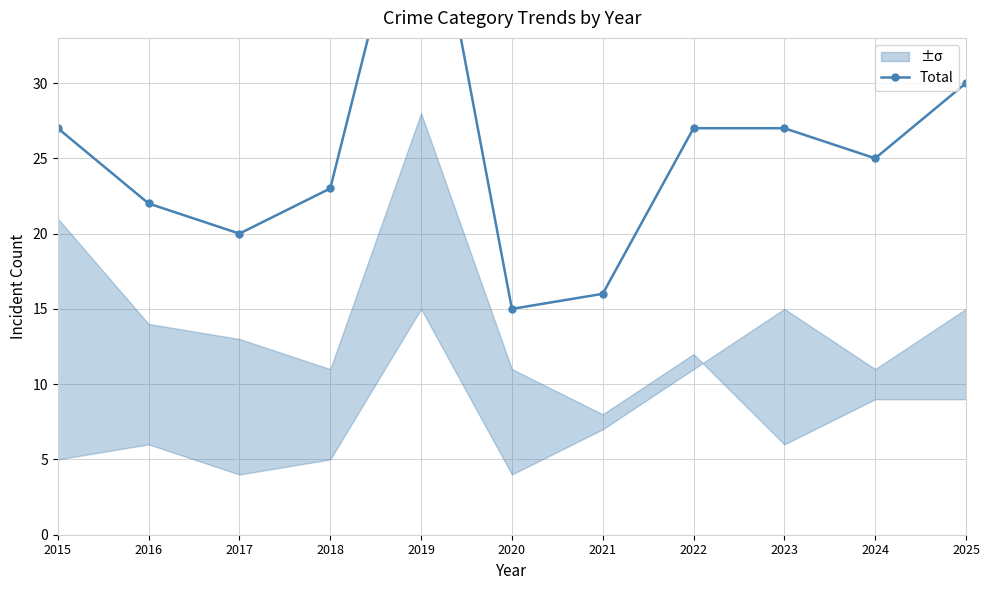

What is the value of the 5th point from the left?

47